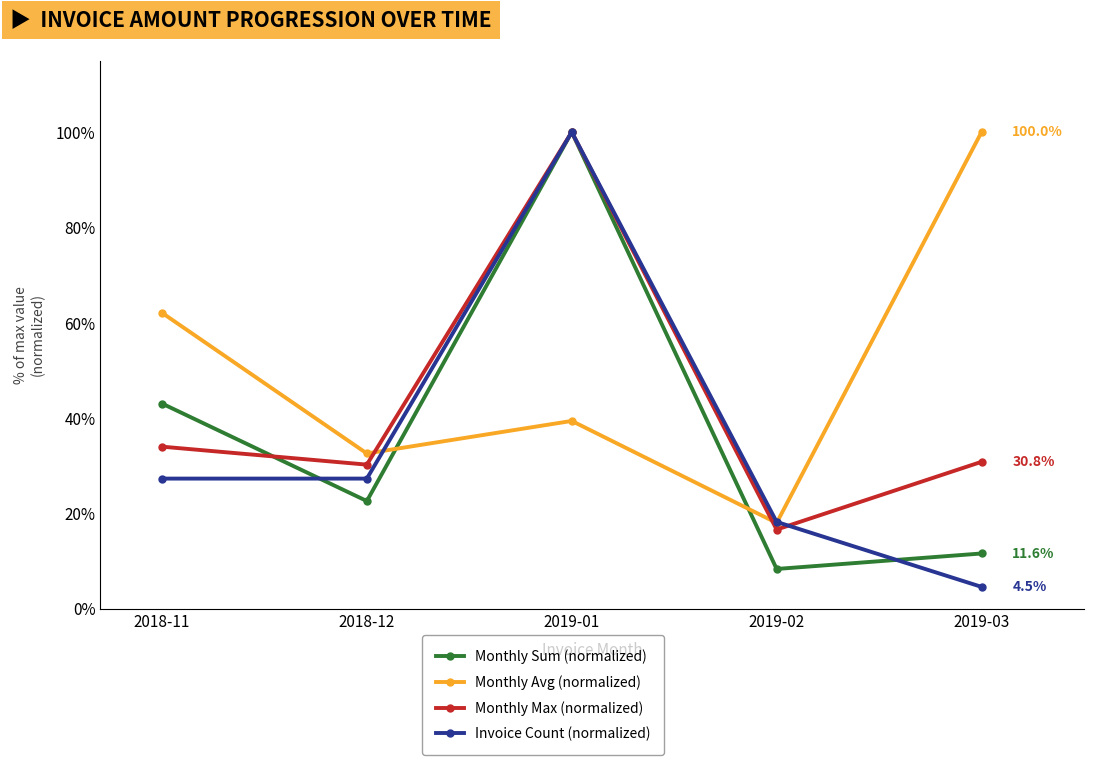

At which label is Monthly Sum (normalized) closest to 54?

2018-11